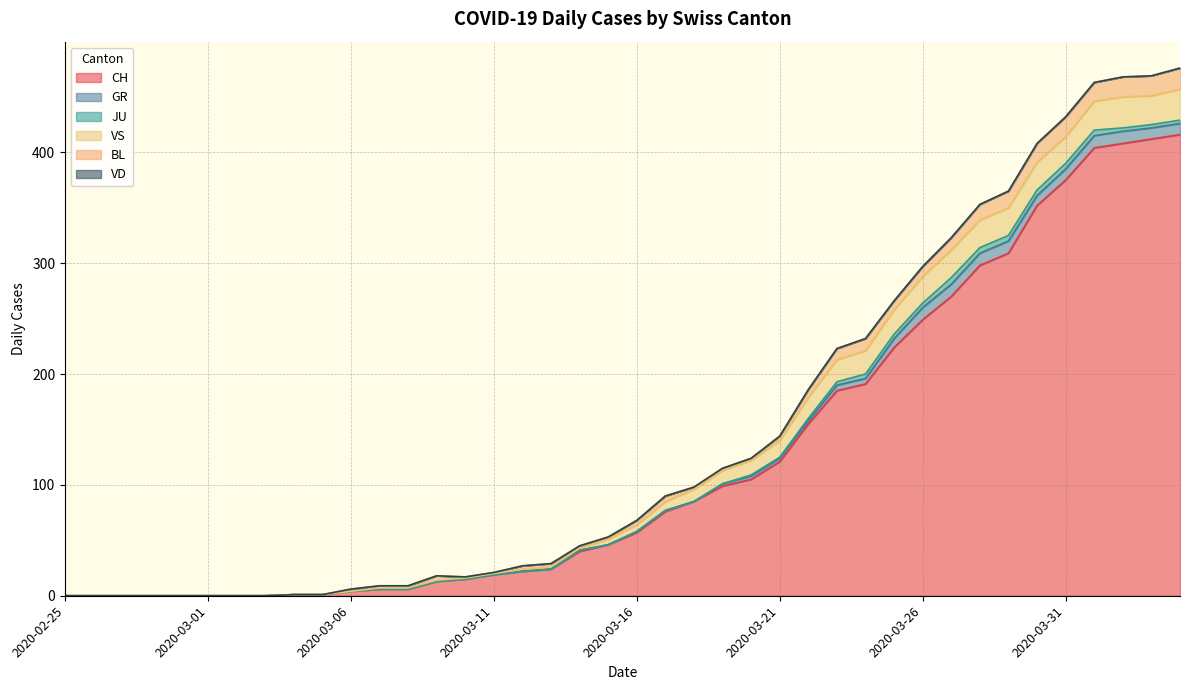

Which category has the lowest value in the JU series?

2020-02-25